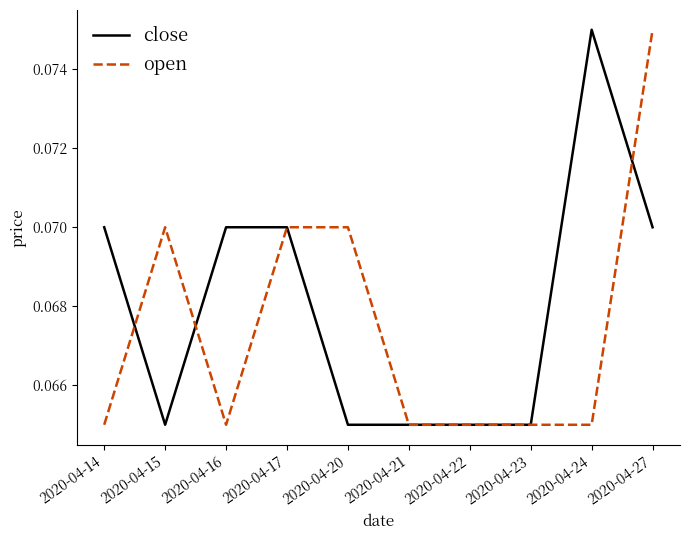

Between which two adjacent categories do close and open first intersect?

2020-04-14 and 2020-04-15